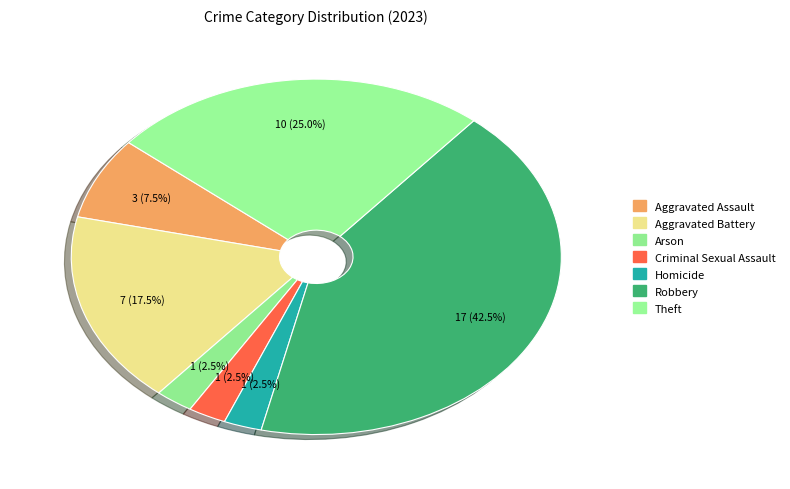

How many slices are in this pie chart?

7